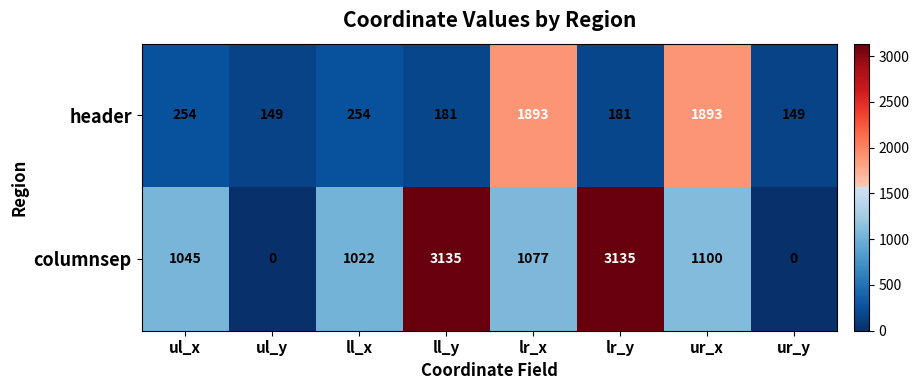

Which series has the widest spread of values?

columnsep